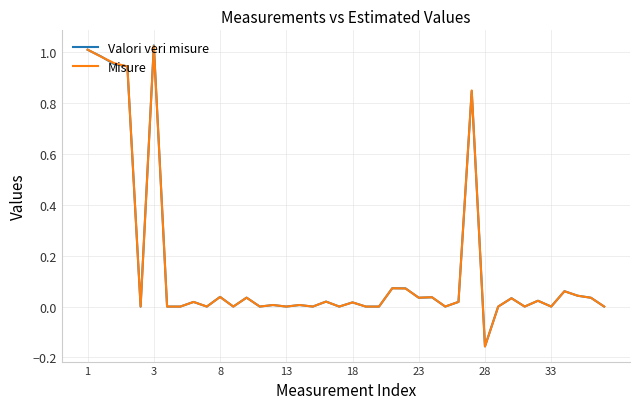

What are all the series names shown in the legend?

Valori veri misure, Misure